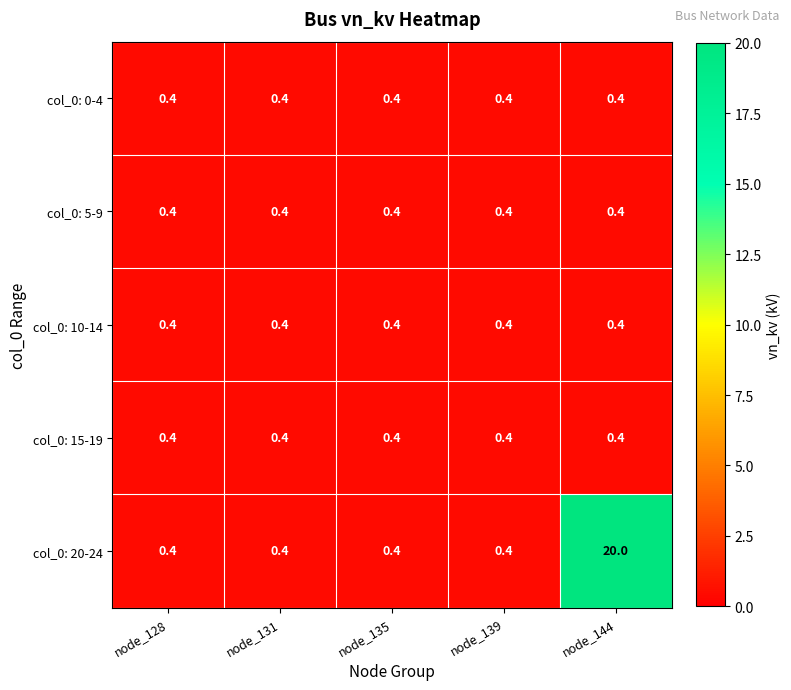

What is the sum of the col_0: 0-4 values at node_139 and node_131?

0.8